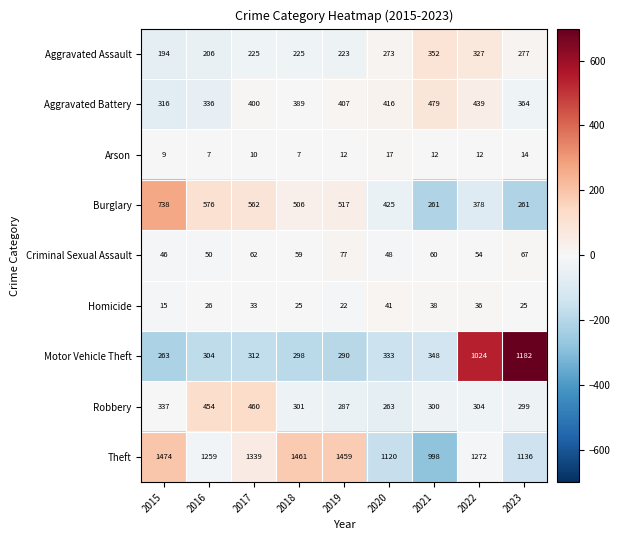

Rank the series by their maximum value, from lowest to highest.

Arson, Homicide, Criminal Sexual Assault, Aggravated Assault, Robbery, Aggravated Battery, Burglary, Motor Vehicle Theft, Theft